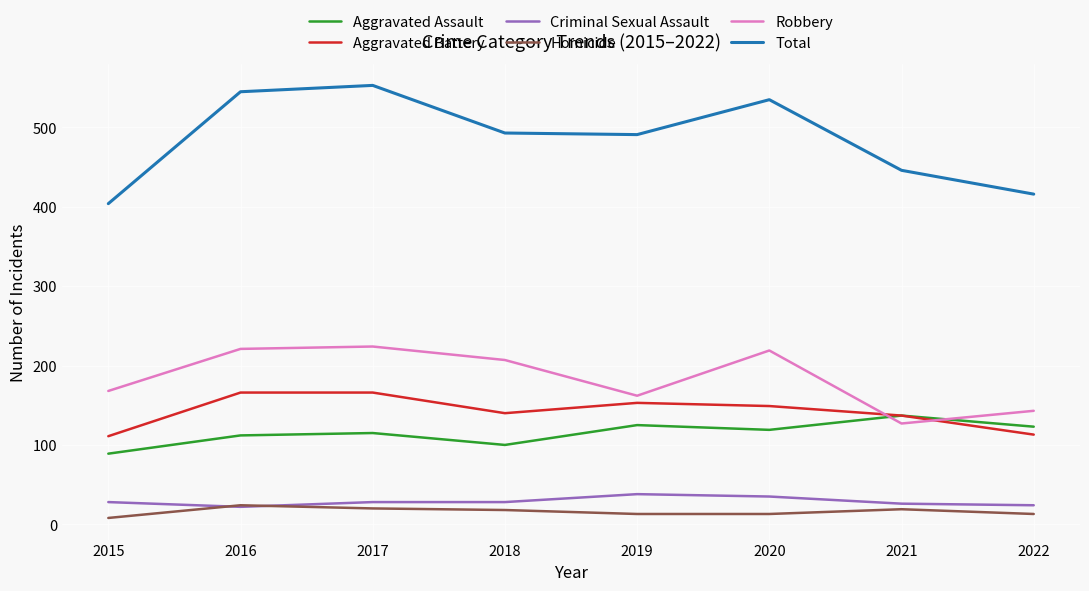

What is the maximum value shown in the chart?

553